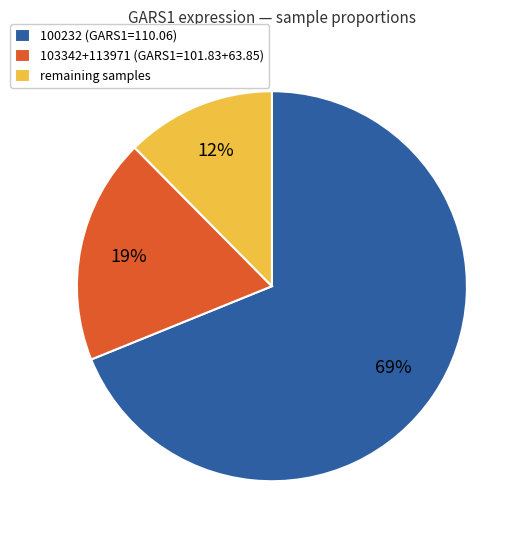

The remaining samples slice represents 3% of the pie. True or false?

False